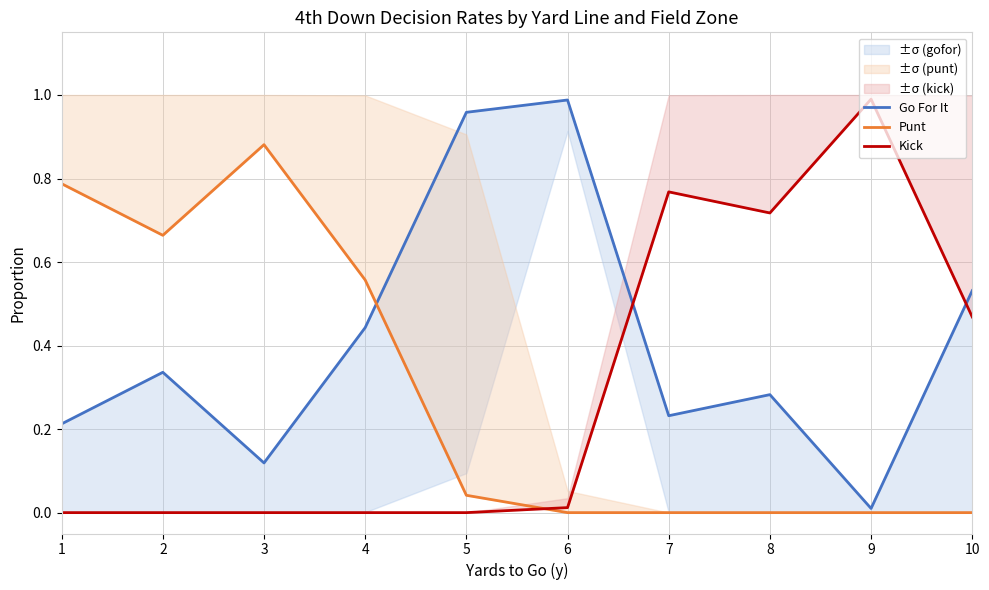

Which series changed the most between 4 and 7?

Kick